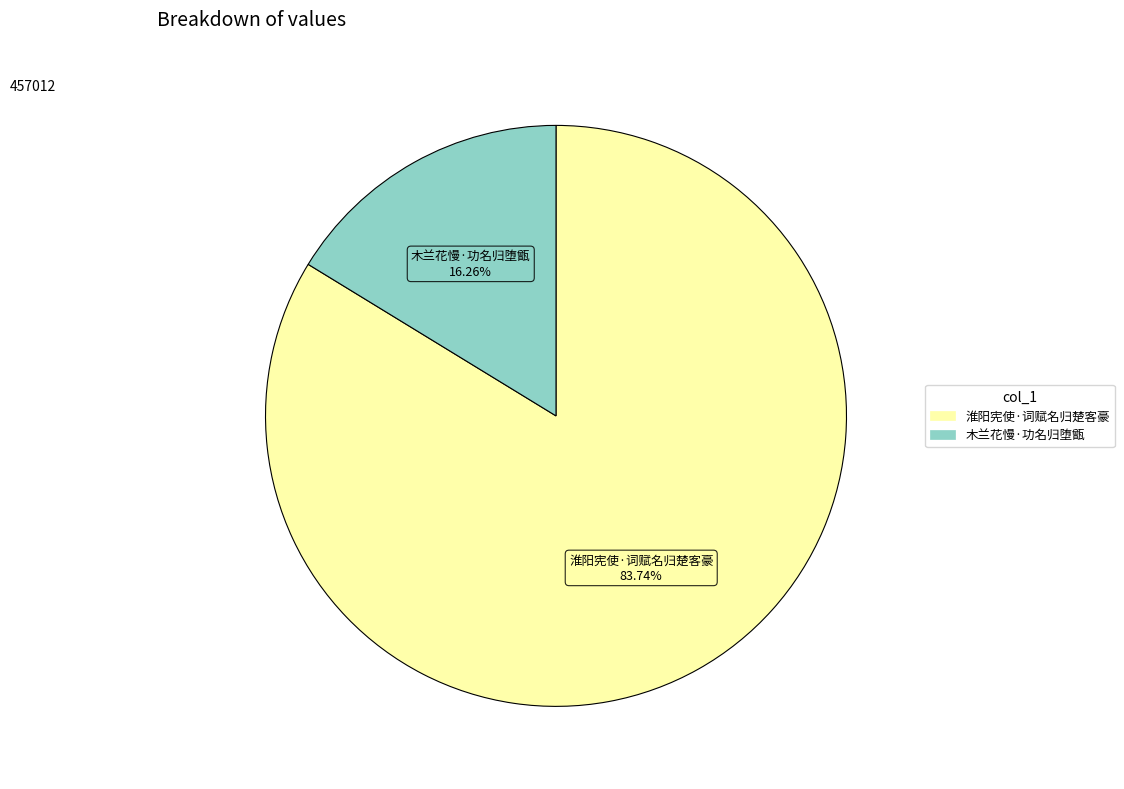

Rank the categories by value from lowest to highest.

木兰花慢·功名归堕甑, 淮阳宪使·词赋名归楚客豪